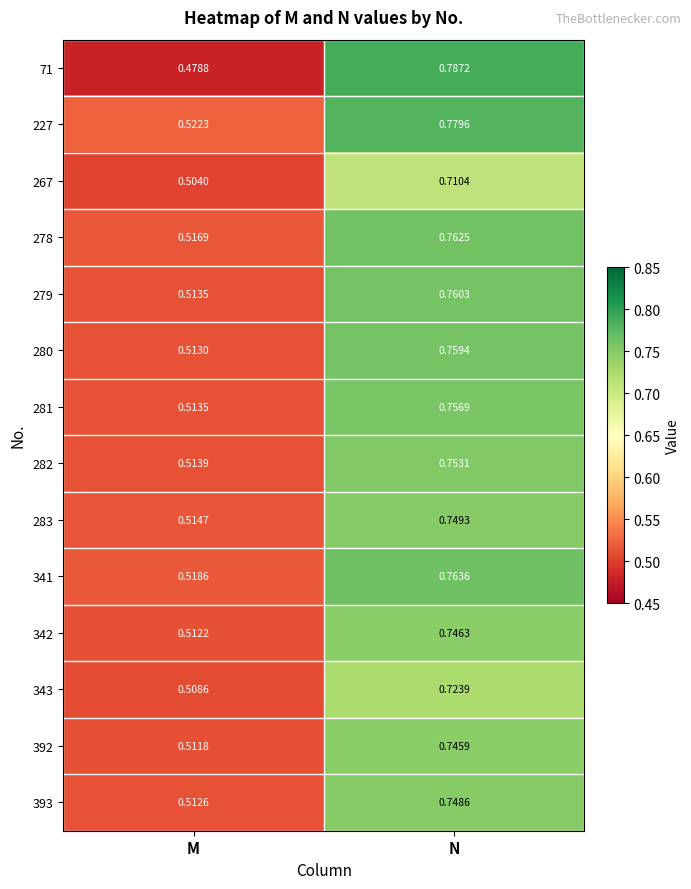

Where is 279 nearest to the value 0?

M